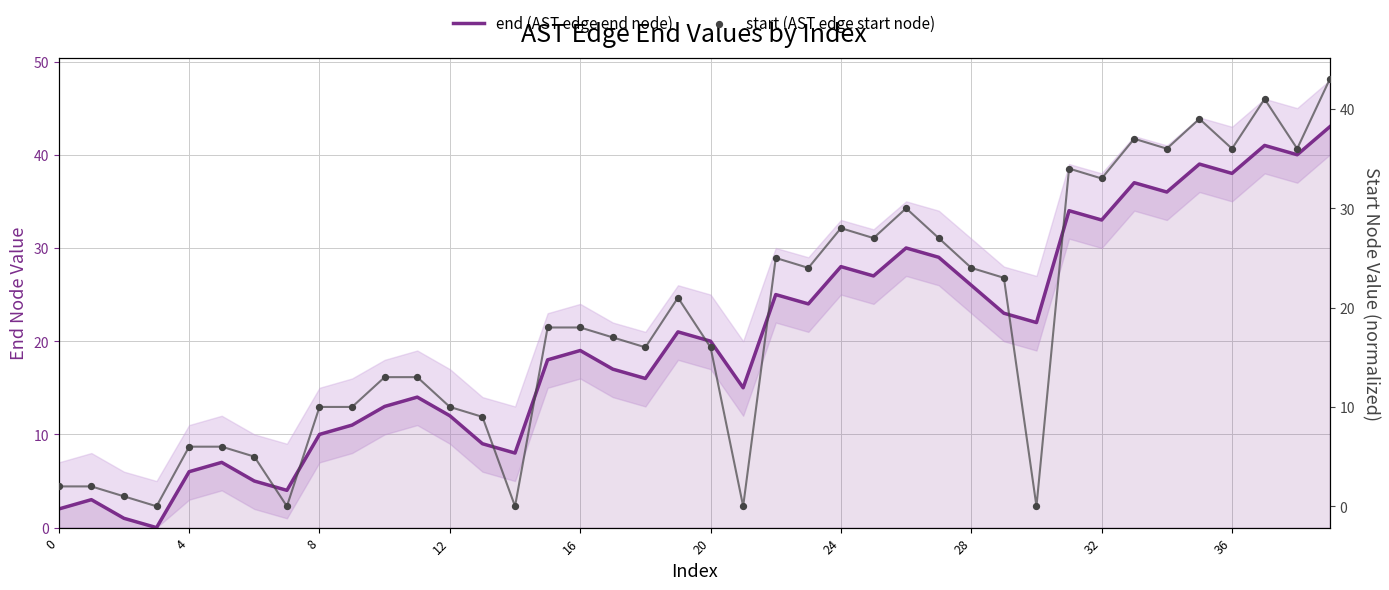

What is the total value across all series at 39?

86